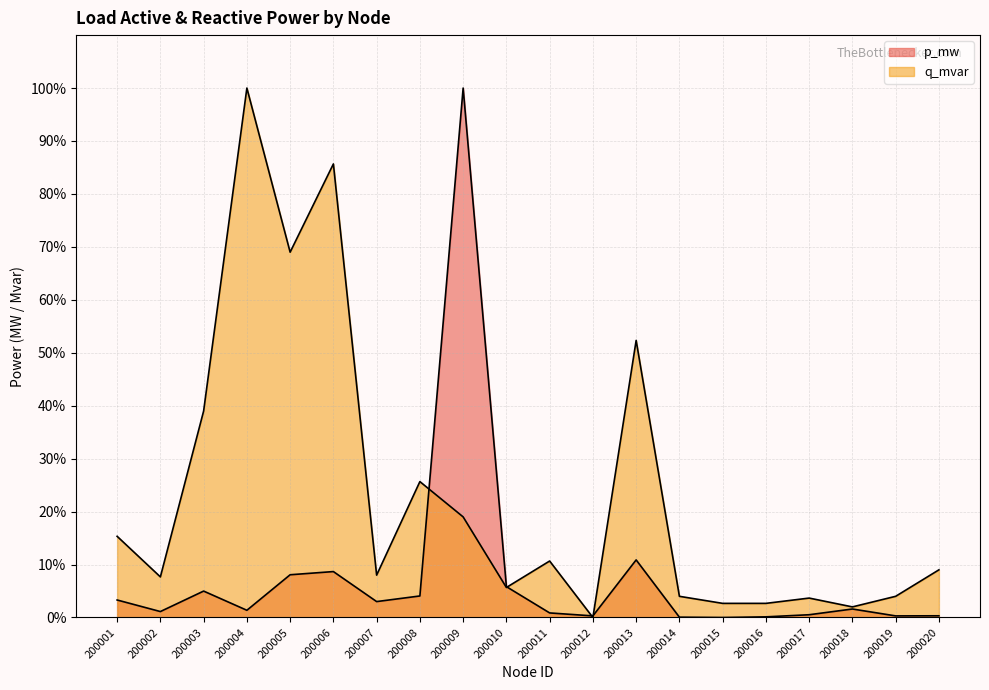

At how many categories does at least one series exceed 29?

6